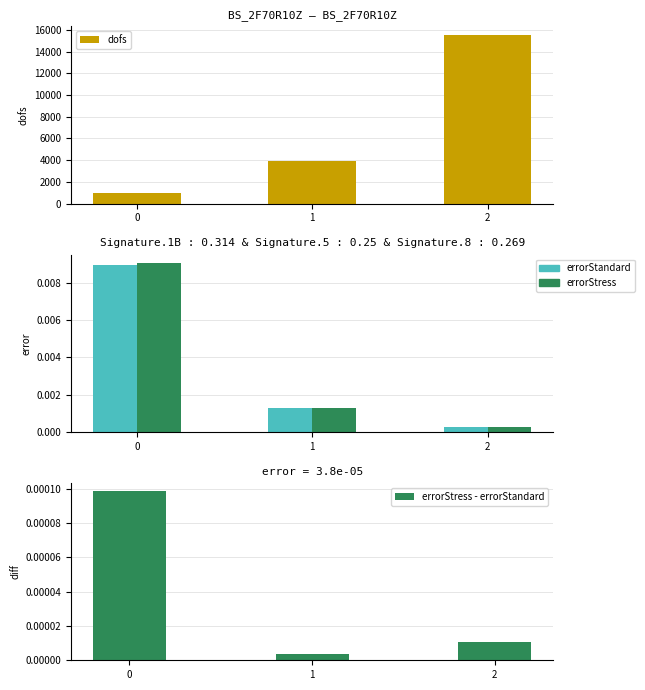

Read the dofs value at 2.

15554.0